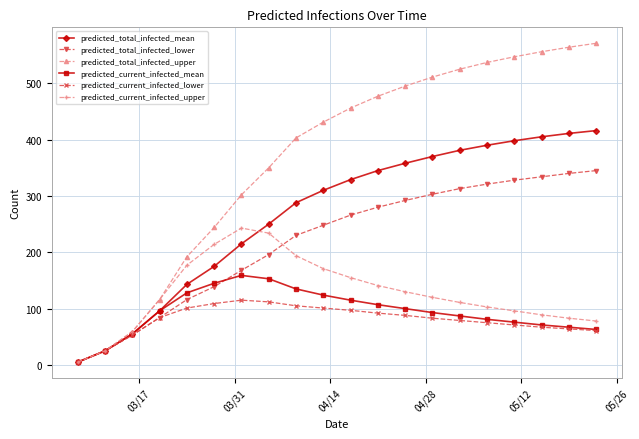

Which series has the largest total across all categories?

predicted_total_infected_upper